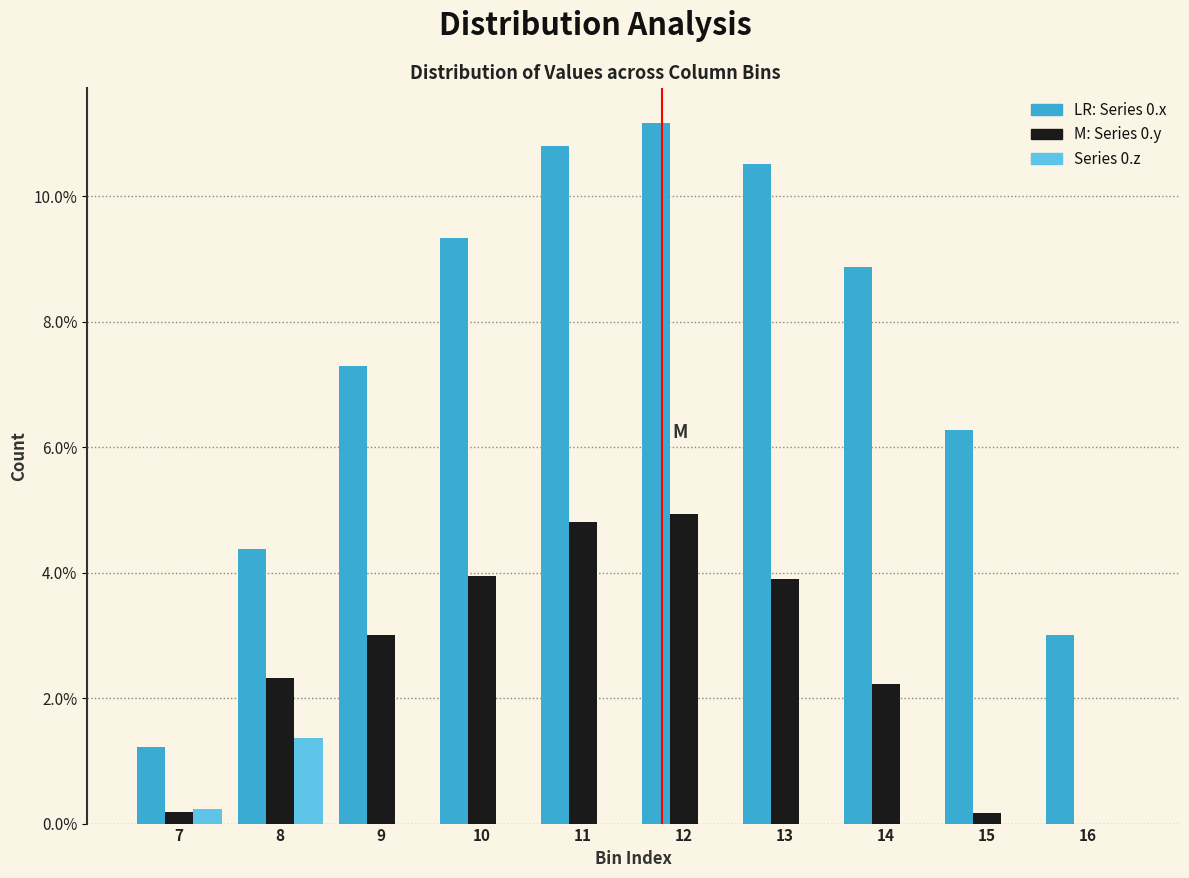

Reading right to left, what are all the values shown in this chart?

Series 0.x: 16=3.0	15=6.3	14=8.9	13=10.5	12=11.2	11=10.8	10=9.3	9=7.3	8=4.4	7=1.2
Series 0.y: 16=0.0	15=0.2	14=2.2	13=3.9	12=4.9	11=4.8	10=4.0	9=3.0	8=2.3	7=0.2
Series 0.z: 16=0.0	15=0.0	14=0.0	13=0.0	12=0.0	11=0.0	10=0.0	9=0.0	8=1.4	7=0.2